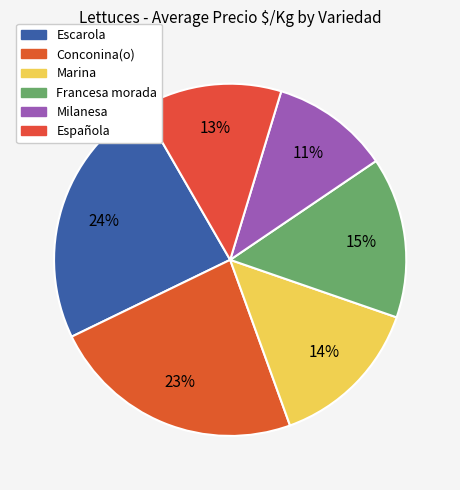

How many slices are in this pie chart?

6